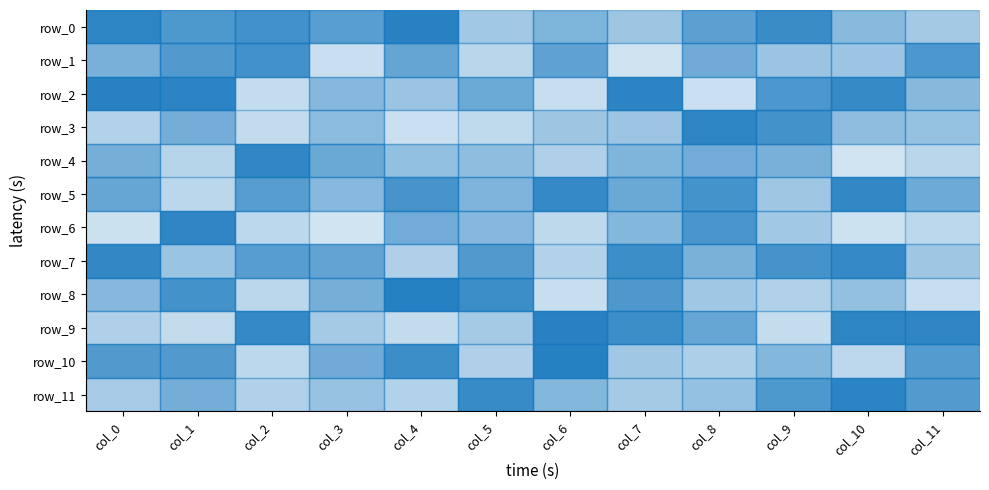

At how many categories does at least one series exceed 0?

12